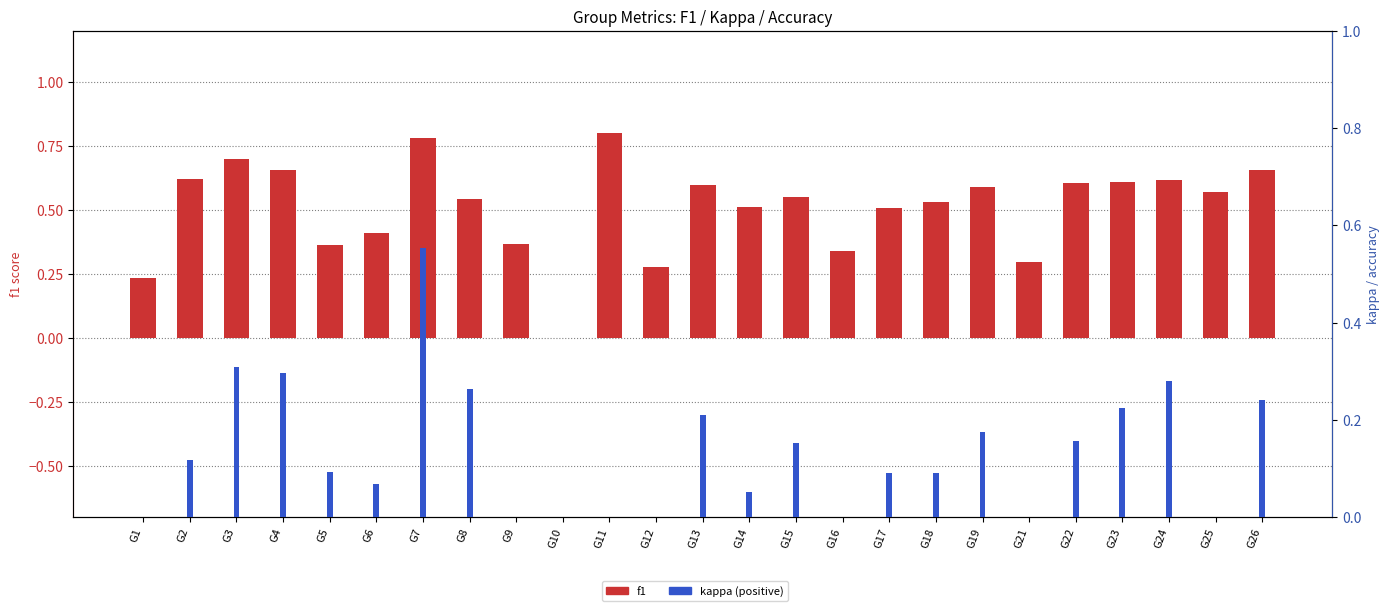

At how many categories does at least one series exceed 0?

24